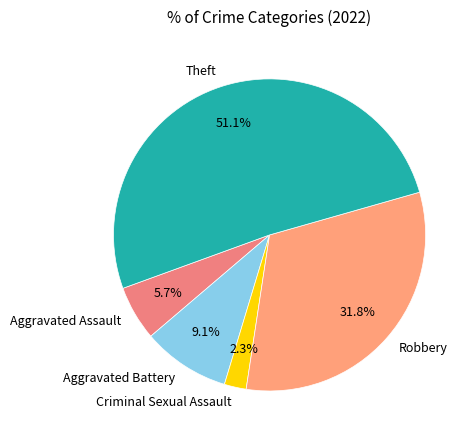

Which has a higher value, Robbery or Criminal Sexual Assault?

Robbery